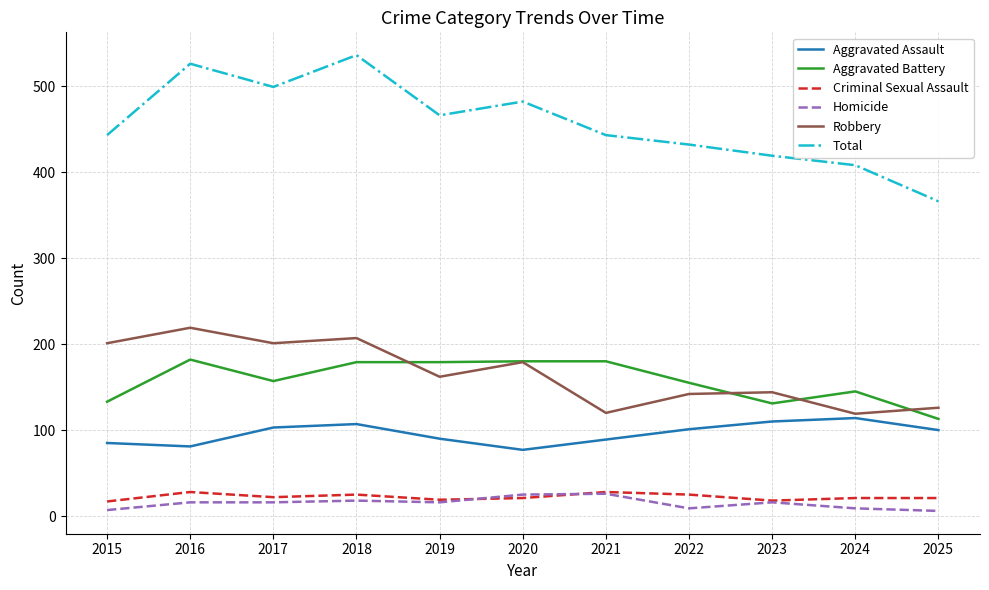

True or false: Homicide and Aggravated Battery cross at least once.

False